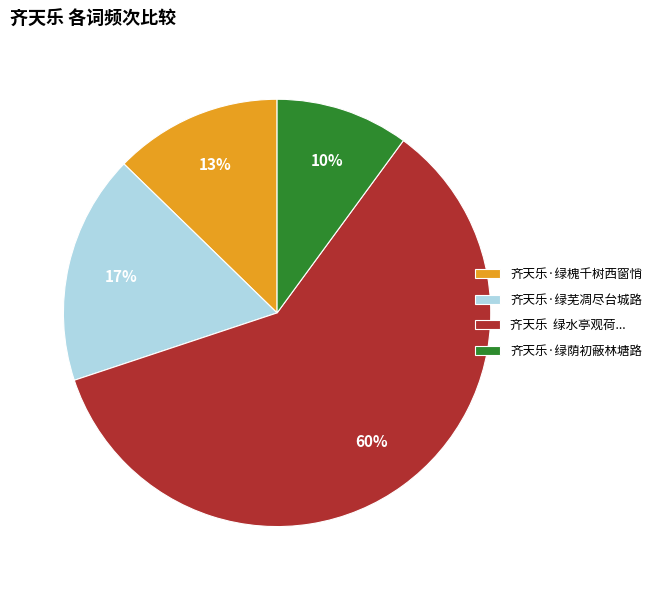

How many slices are in this pie chart?

4